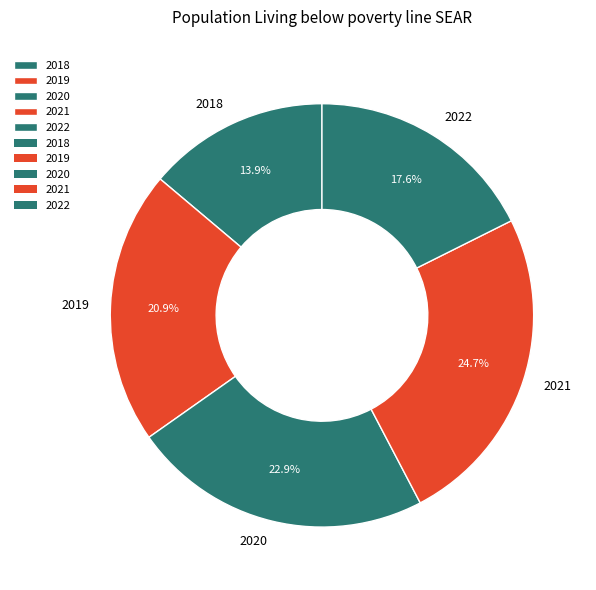

Which has a higher value, 2019 or 2018?

2019